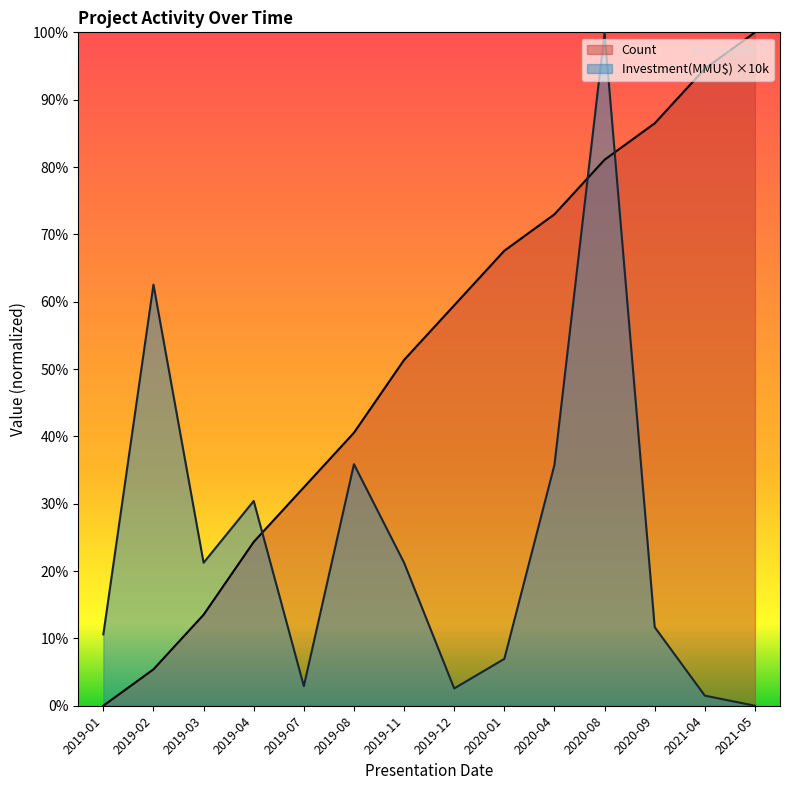

In Investment(MMU$), how many points are lower than both neighbors (excluding endpoints)?

3